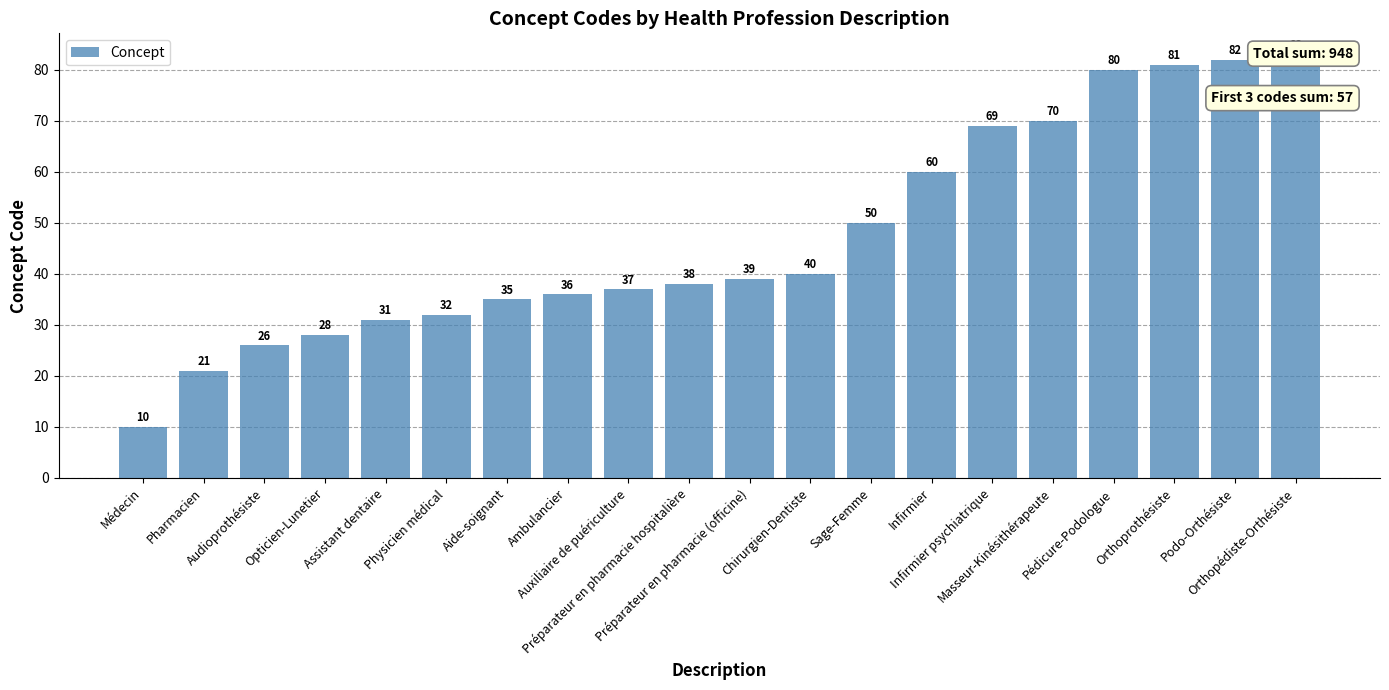

At which label is the value closest to 46?

Sage-Femme